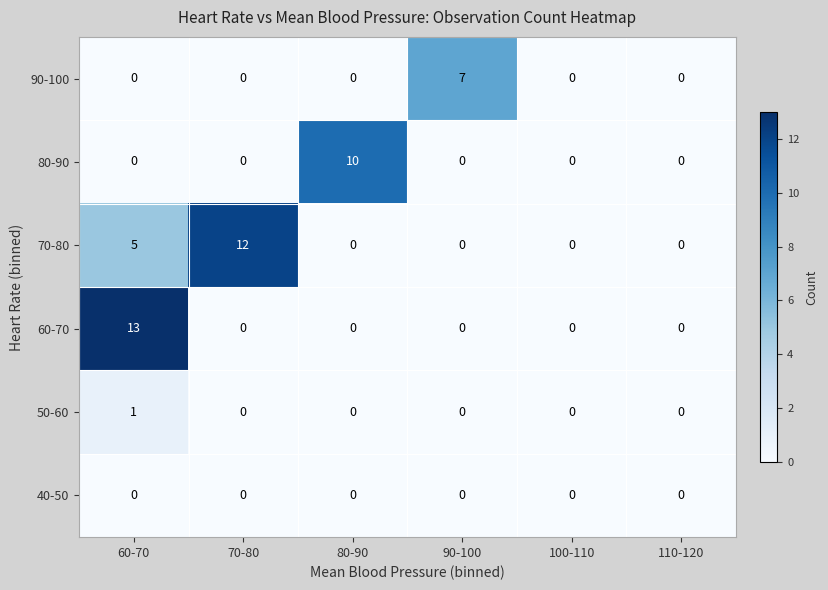

List the series in order of their peak value, highest first.

60-70, 70-80, 80-90, 90-100, 50-60, 40-50